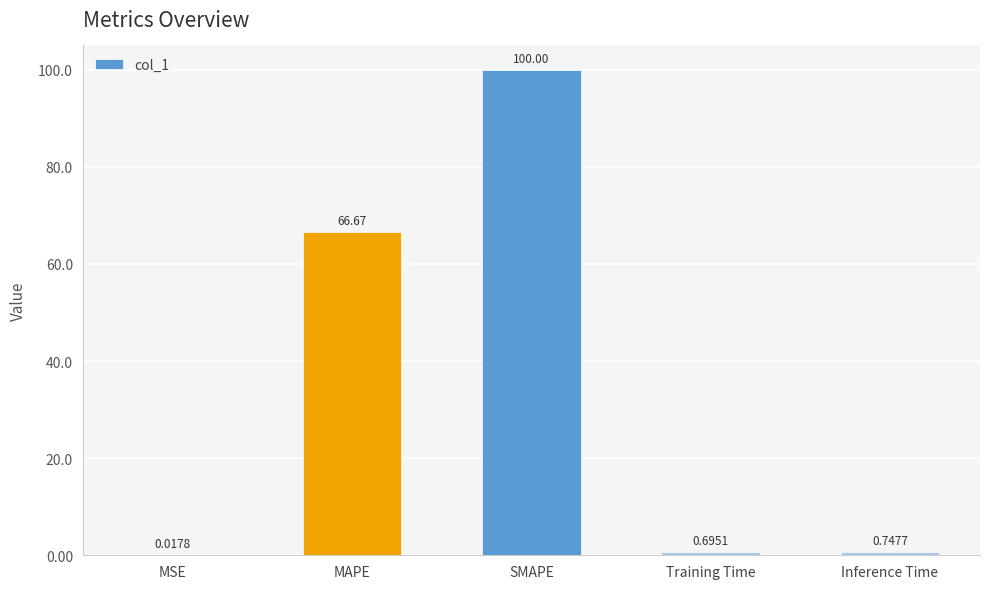

What is the sum of all values?

168.1